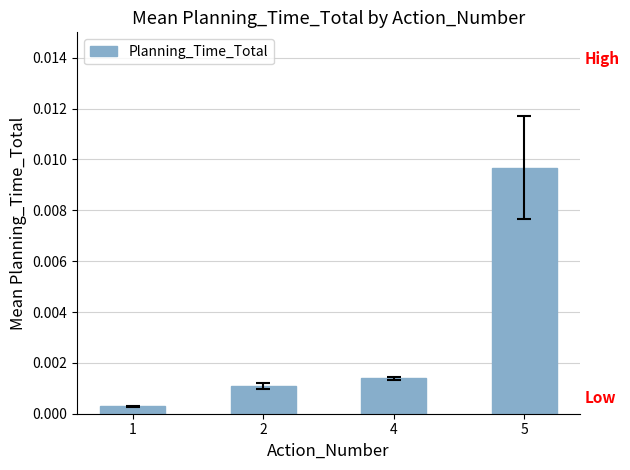

Rank the categories by value from highest to lowest.

5, 4, 2, 1